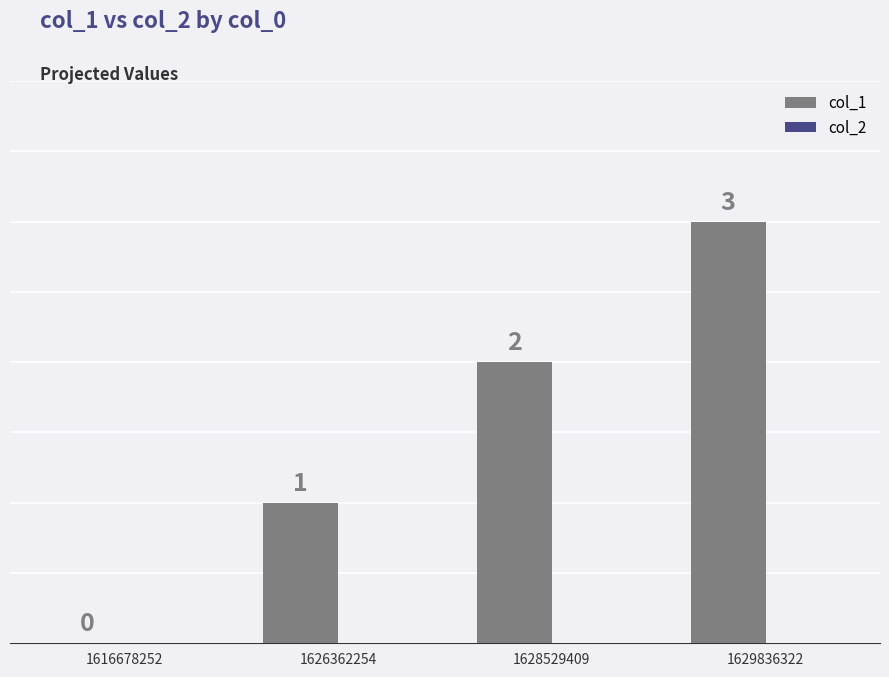

How many data points does each series have?

4